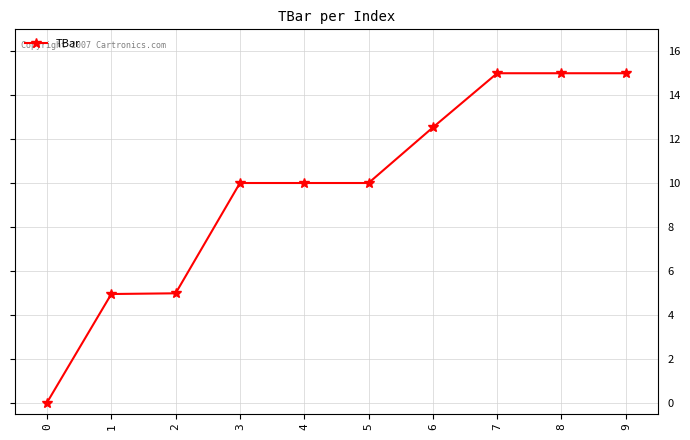

What is the difference between the maximum and second lowest values?

10.1